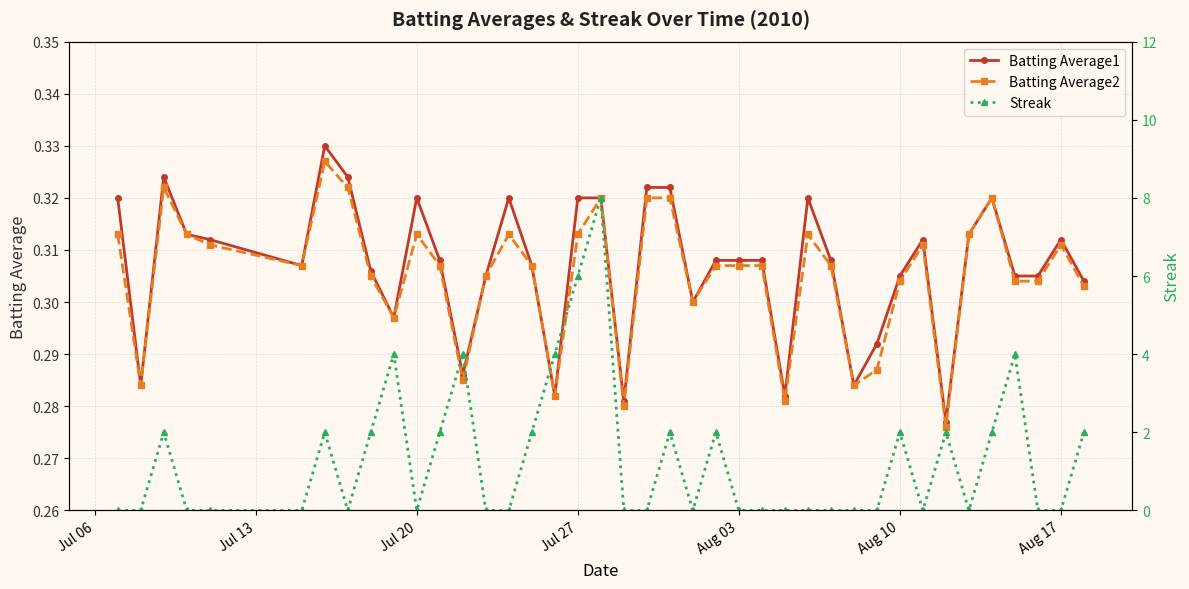

Count the Batting Average1 values in the range 0 to 1.

40